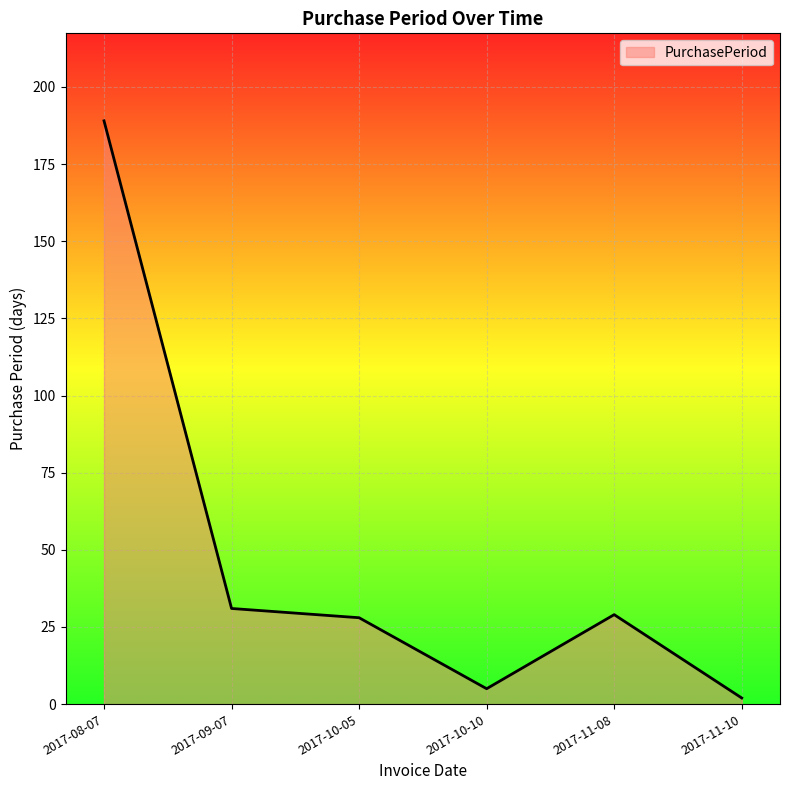

Reading left to right, extract all data points from this chart.

189	31	28	5	29	2